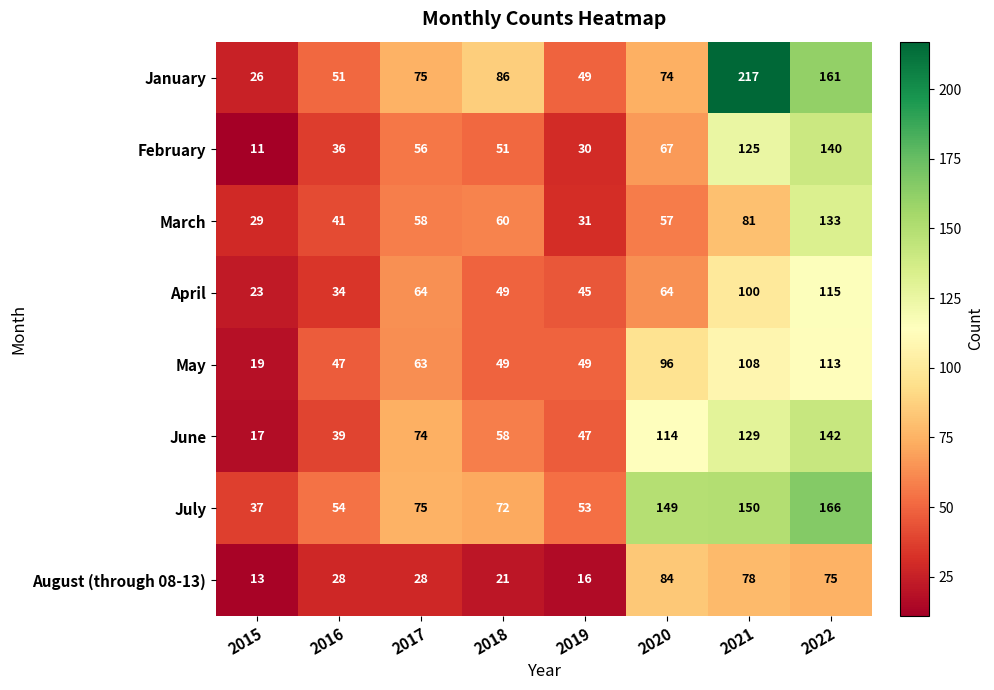

At 2015, list the series in order from largest to smallest.

July, March, January, April, May, June, August (through 08-13), February